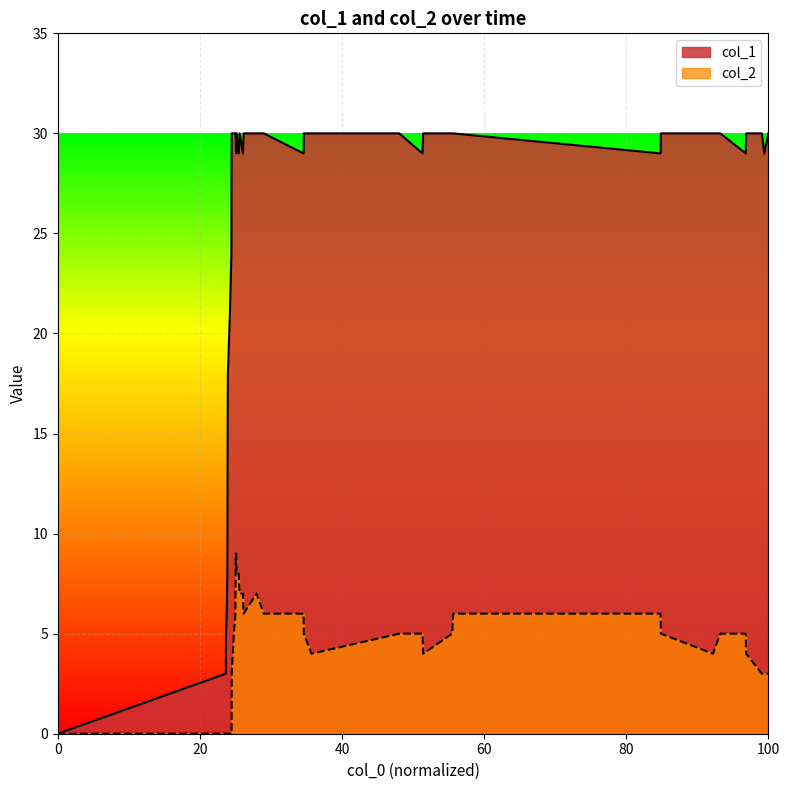

Which series has the largest total across all categories?

col_1